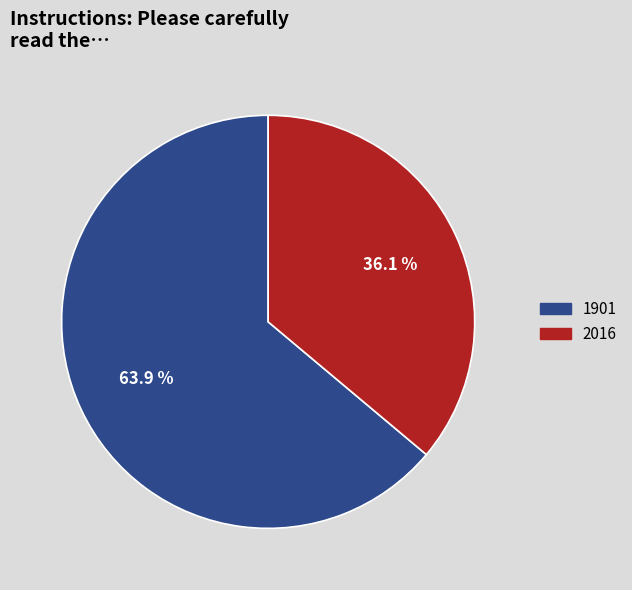

The 2016 slice represents 36% of the pie. True or false?

True